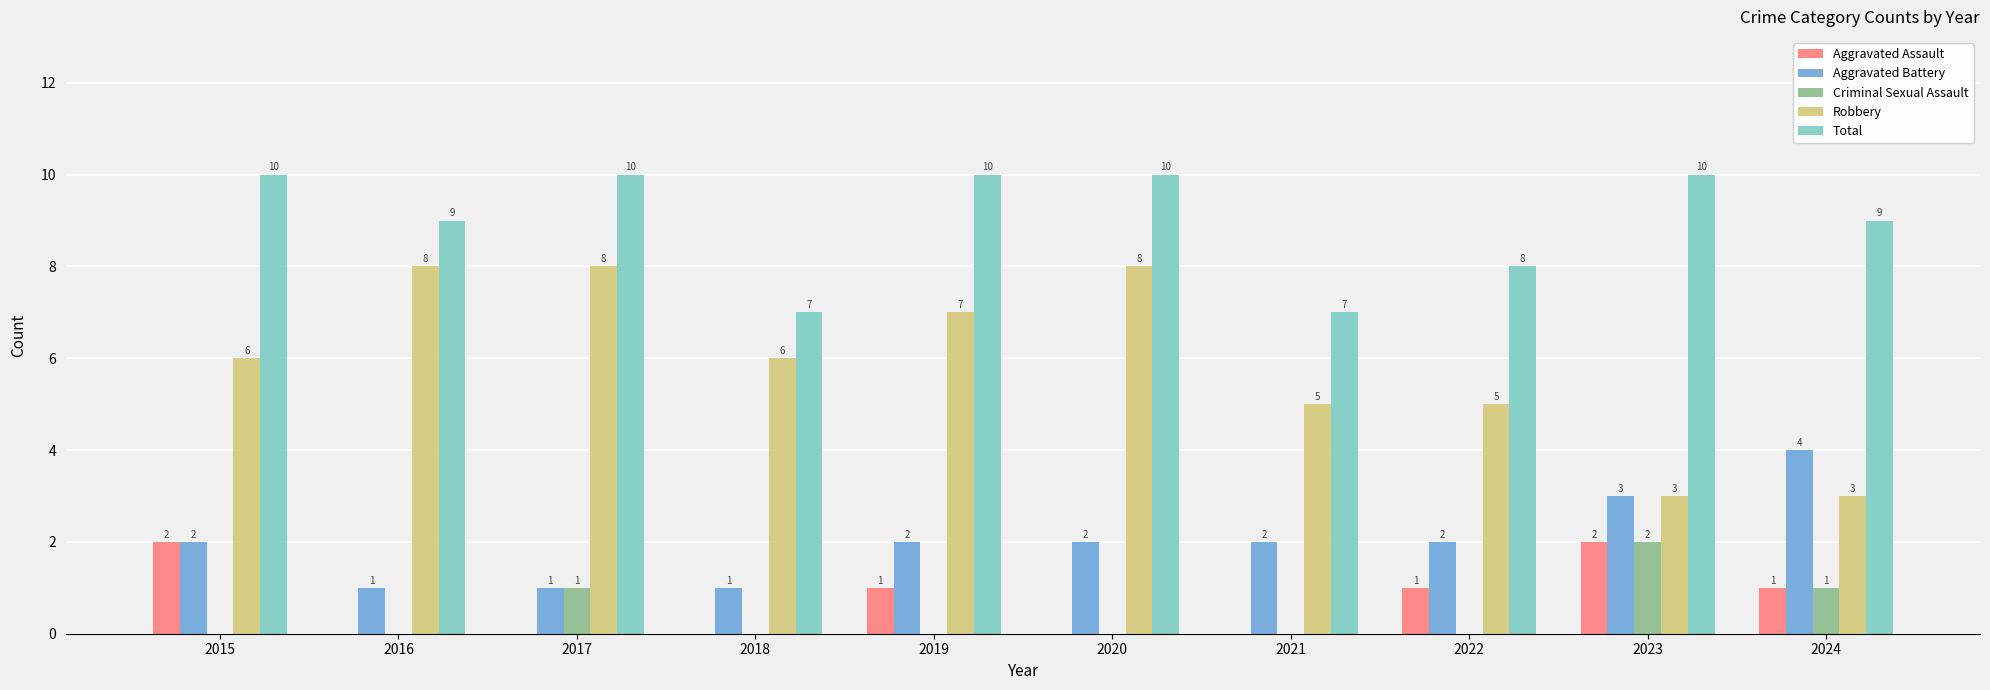

What is the average value of the Aggravated Battery series?

2